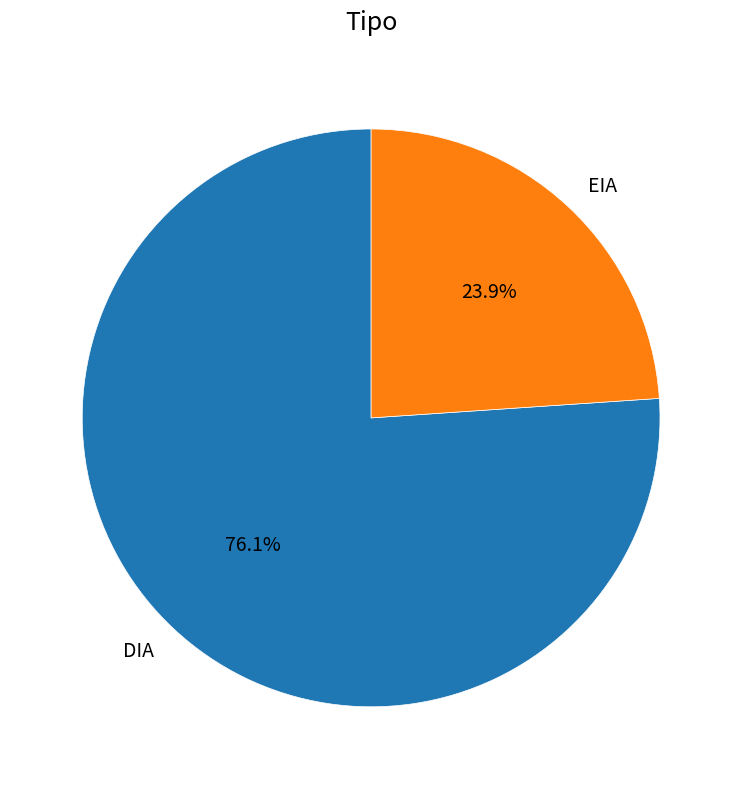

How many slices are in this pie chart?

2